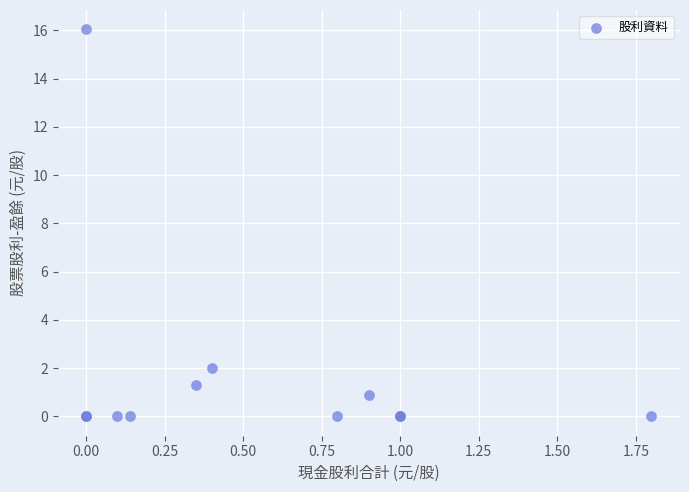

What Y value in the scatter plot is closest to 8?

2.0